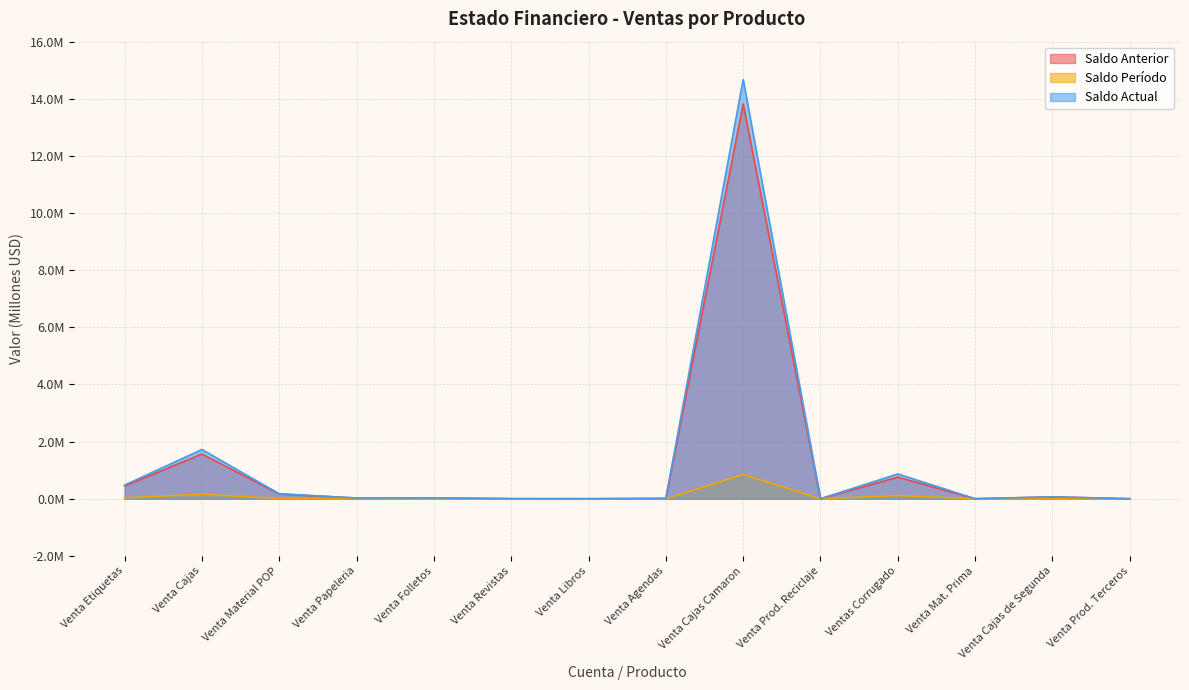

How many distinct data groups are displayed?

3